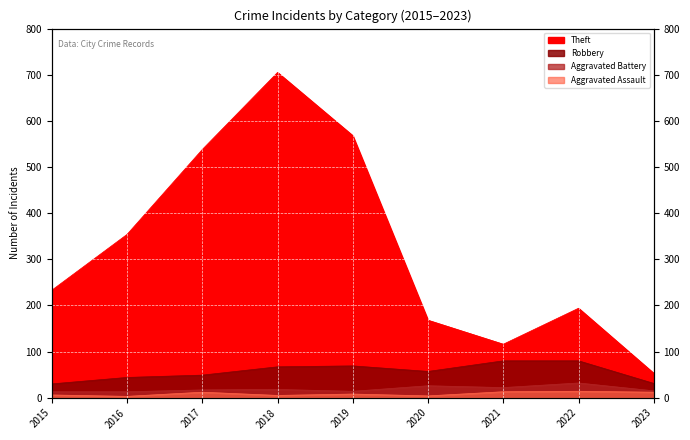

Is the value of Robbery at 2017 greater than the value of Aggravated Assault at 2020?

Yes